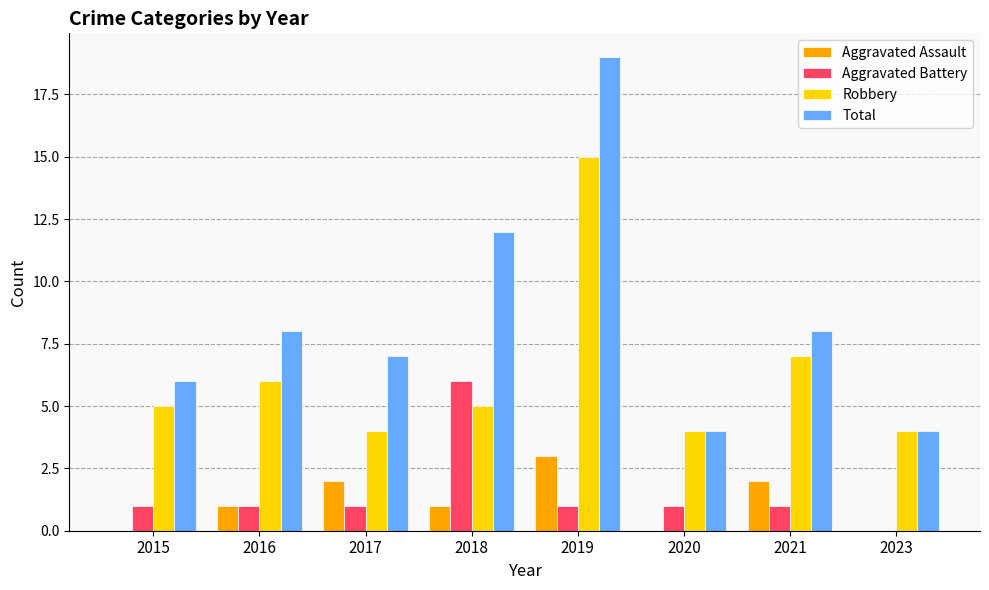

Which series has the widest spread of values?

Total